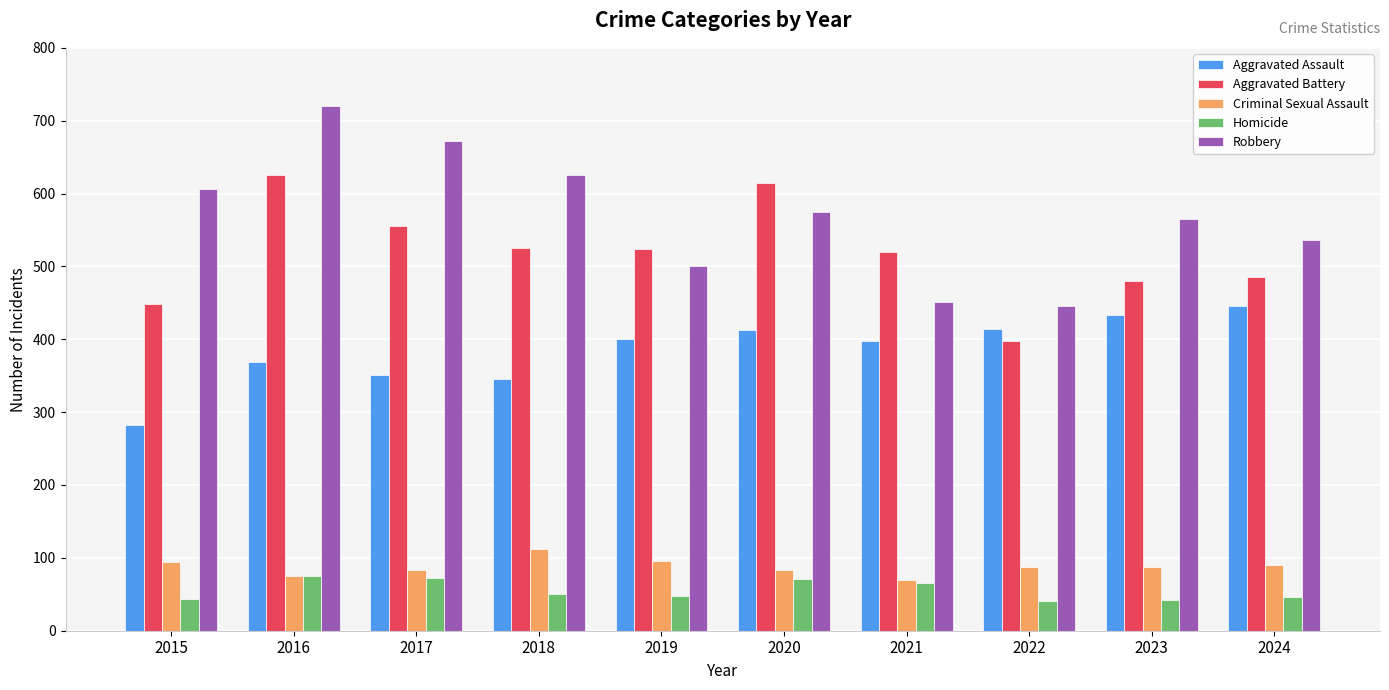

At which label does Aggravated Battery reach its minimum?

2022